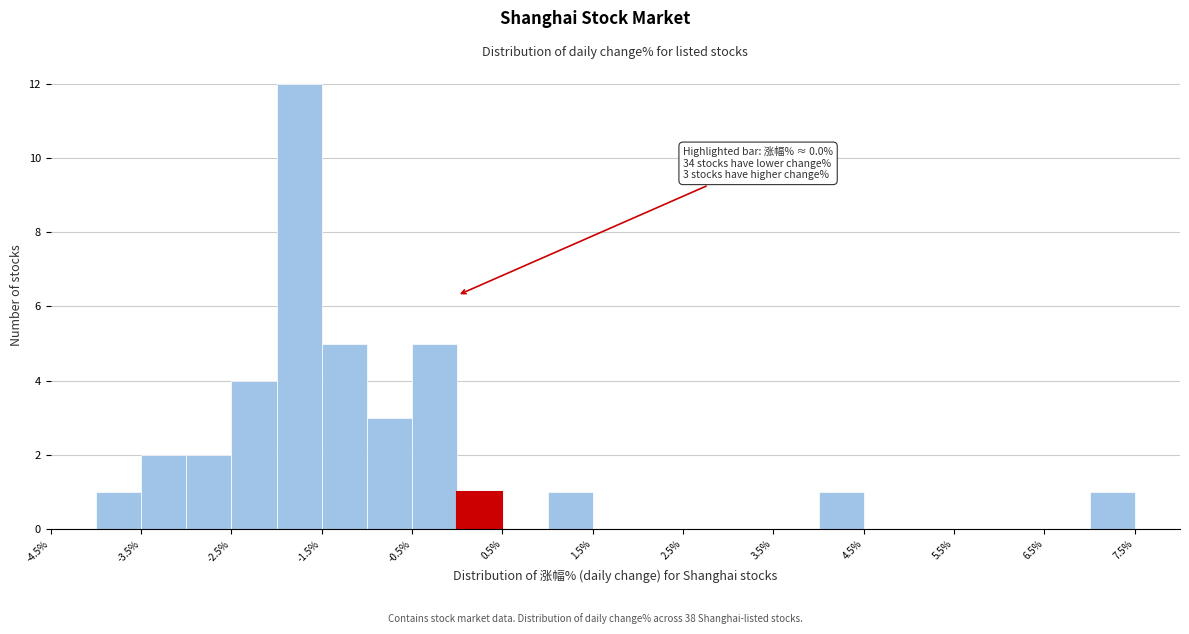

Over which range of the x-axis is the bar tallest?

-2.0 to -1.5